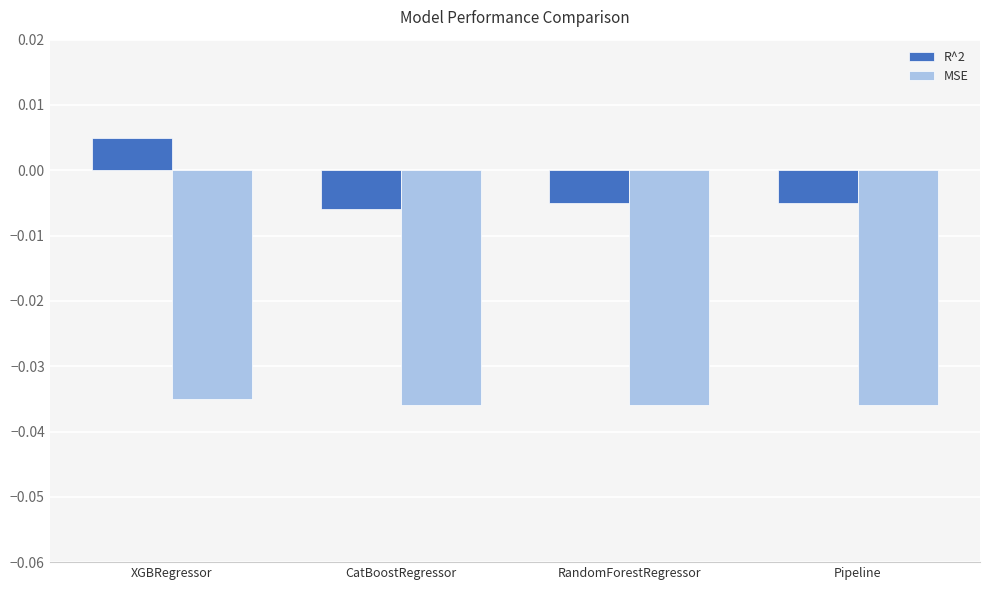

Which series has the largest range (max minus min)?

R^2